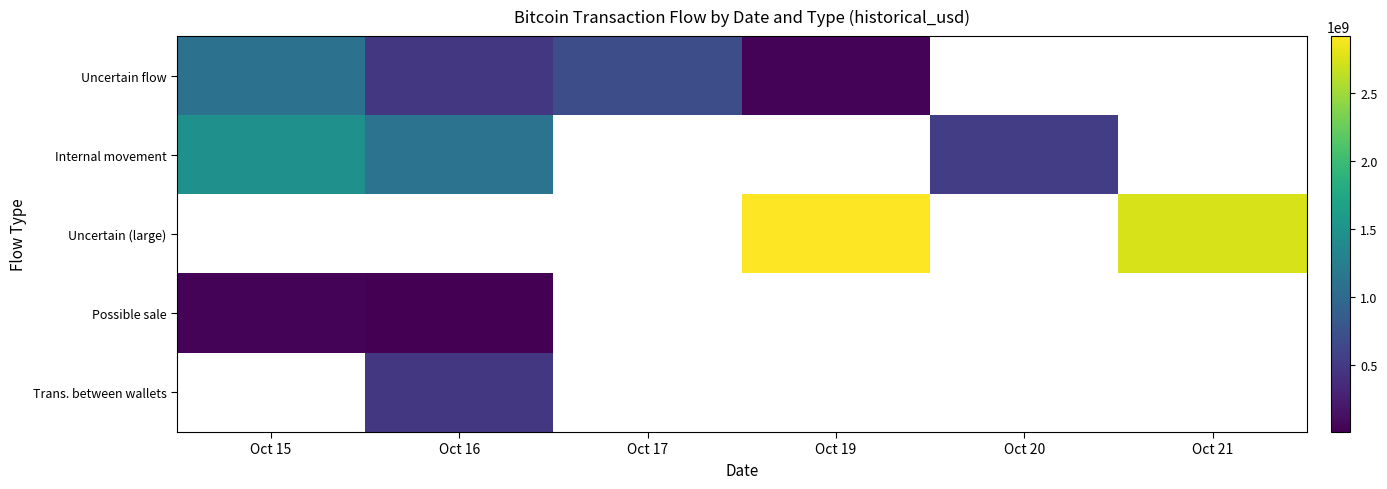

List the labels in order of Uncertain flow value, smallest first.

Oct 19, Oct 16, Oct 17, Oct 15, Oct 20, Oct 21